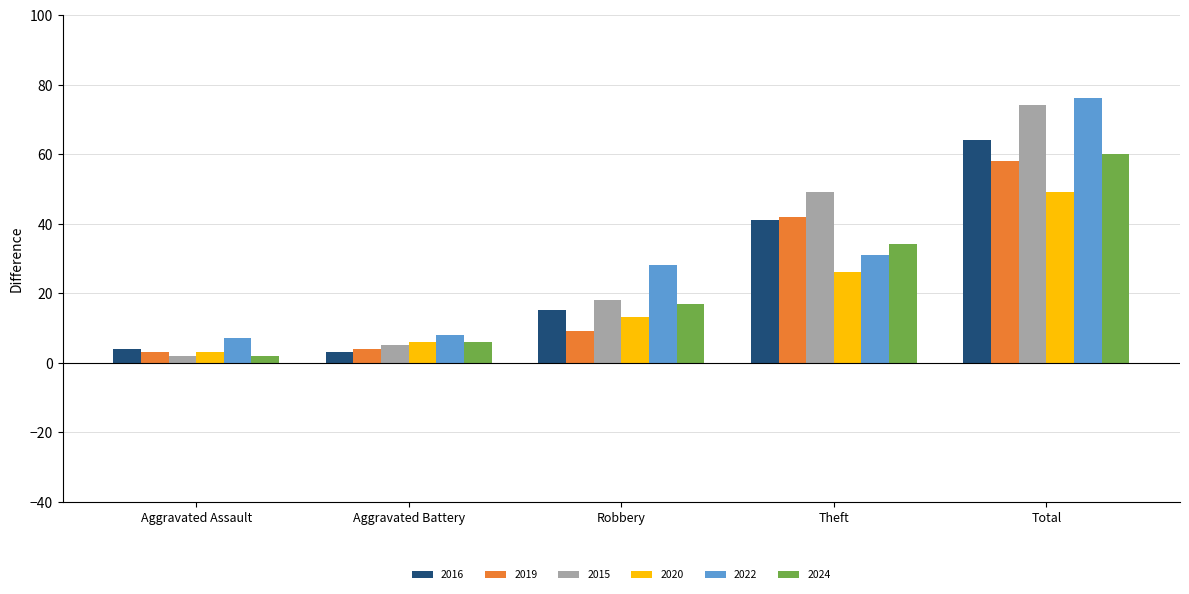

Which label corresponds to the largest value in the chart?

Total